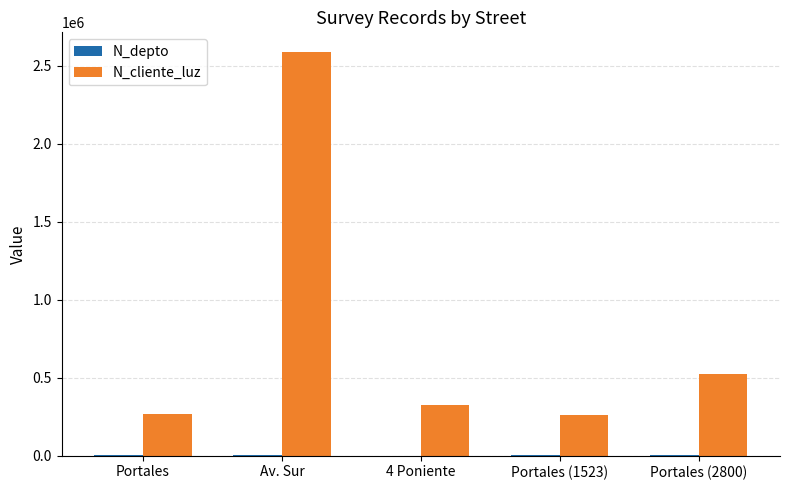

Between Av. Sur and Portales (1523), which series saw the biggest shift?

N_cliente_luz